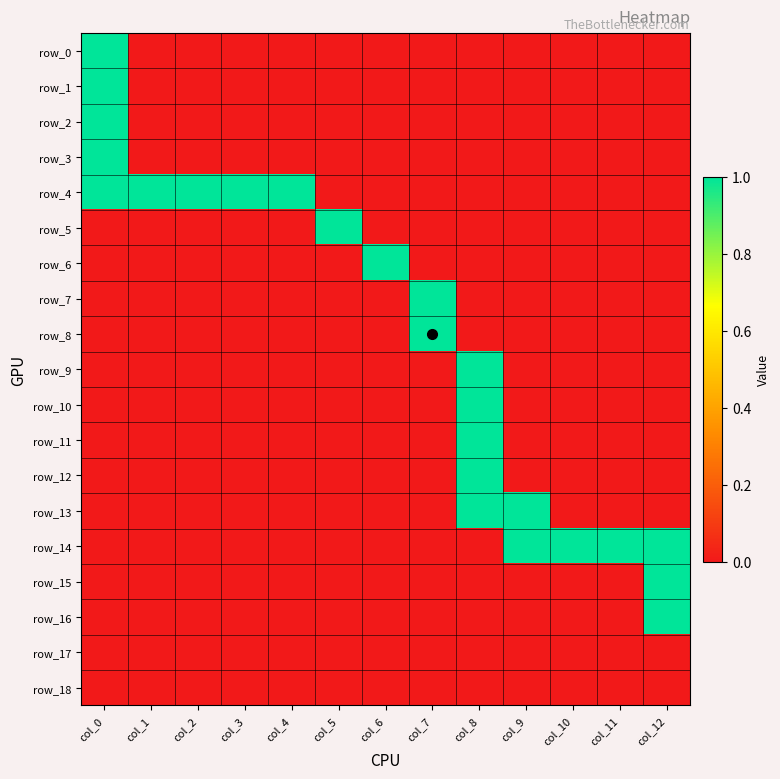

Is the value of row_0 at col_11 greater than the value of row_3 at col_5?

No